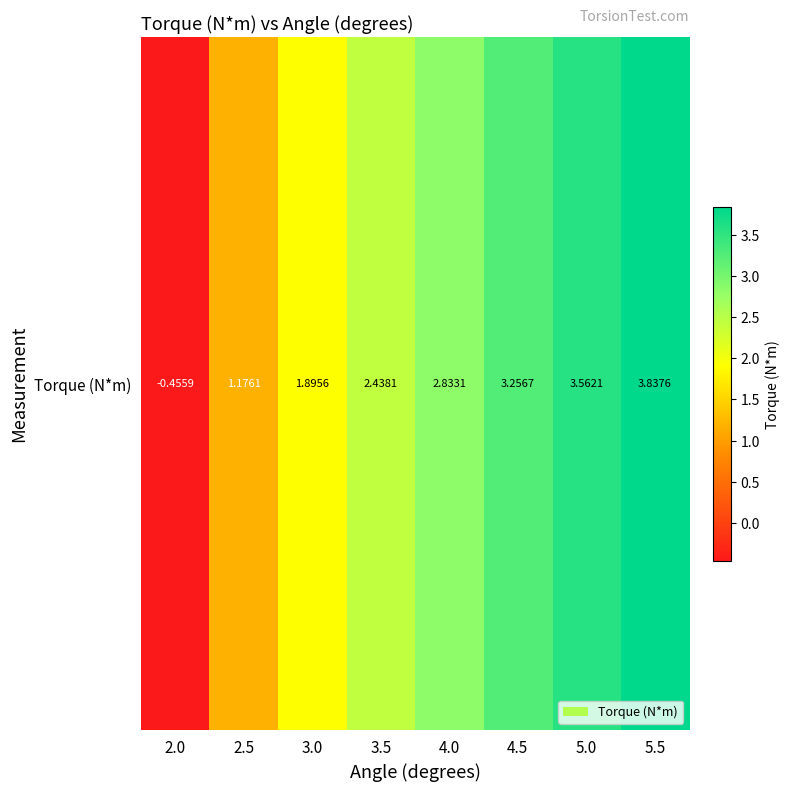

Between 2.0 and 2.5, which is larger?

2.5